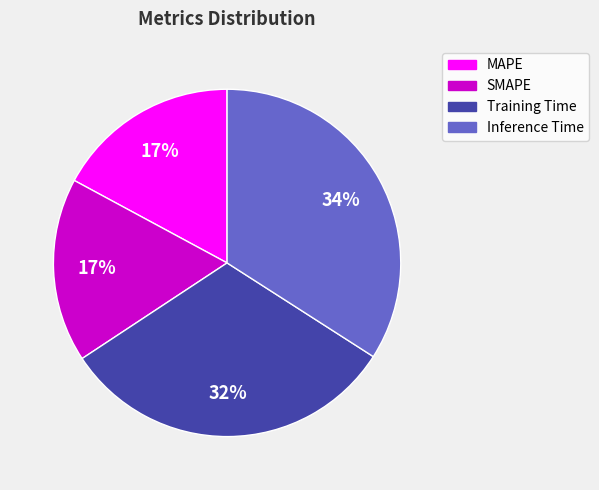

Which category has the biggest portion of the pie?

Inference Time